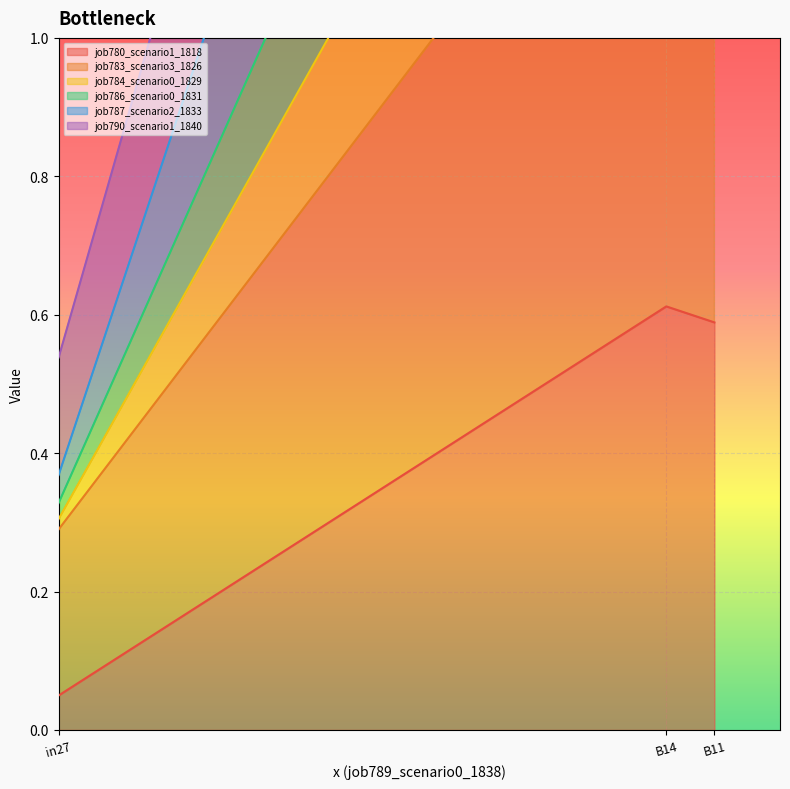

The value of job780_scenario1_1818 at B14 is 0.3. True or false?

False